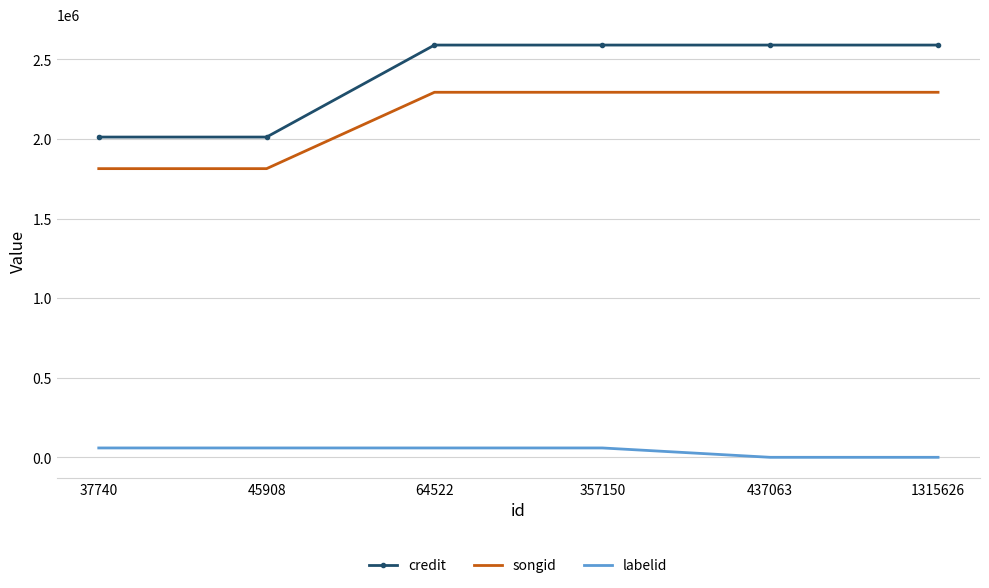

What is the highest value of the labelid series?

59521